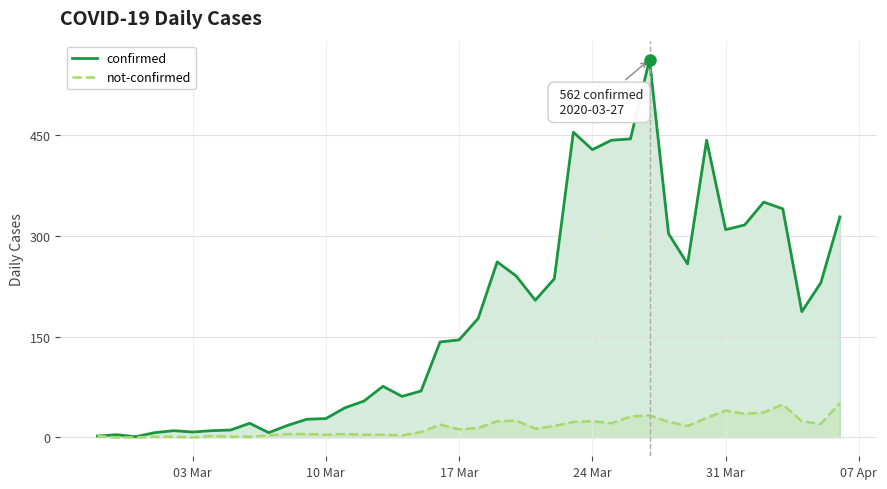

At how many categories does at least one series exceed 232?

16